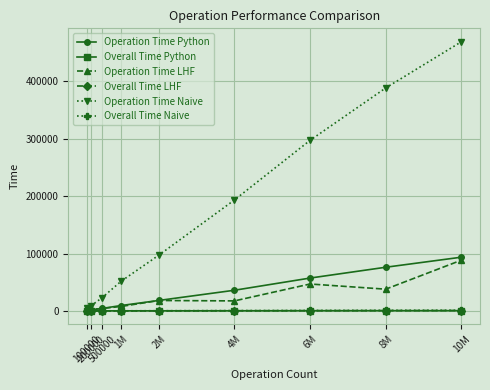

Which series has the widest spread of values?

Operation Time Naive